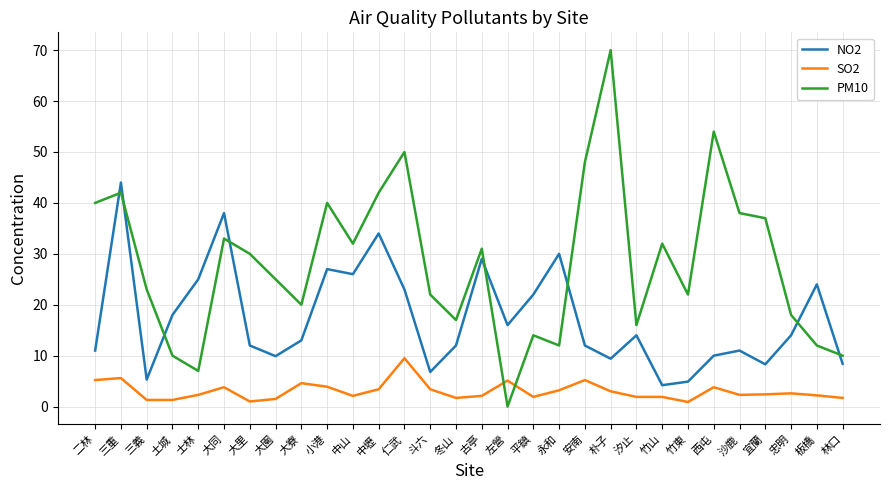

Which series has the widest spread of values?

PM10